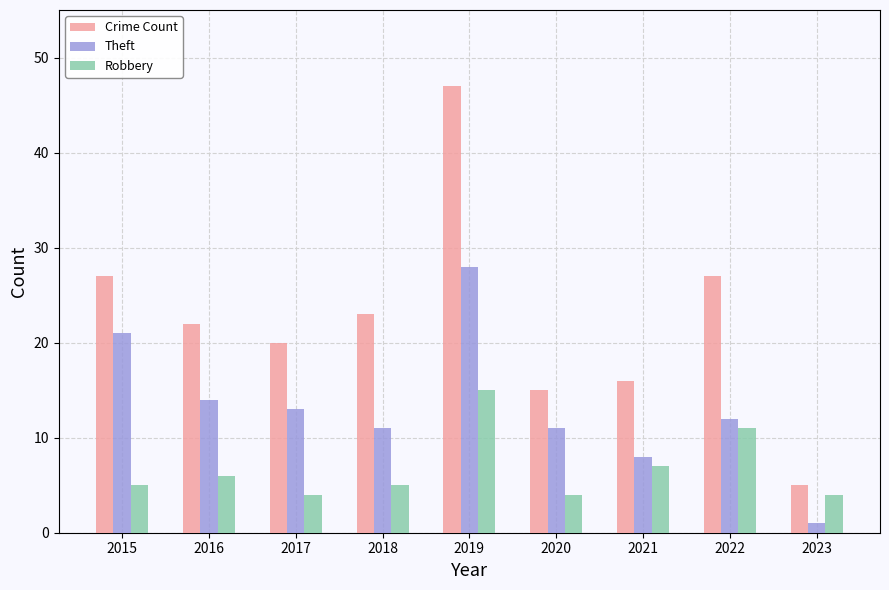

What is the highest value of the Crime Count series?

47